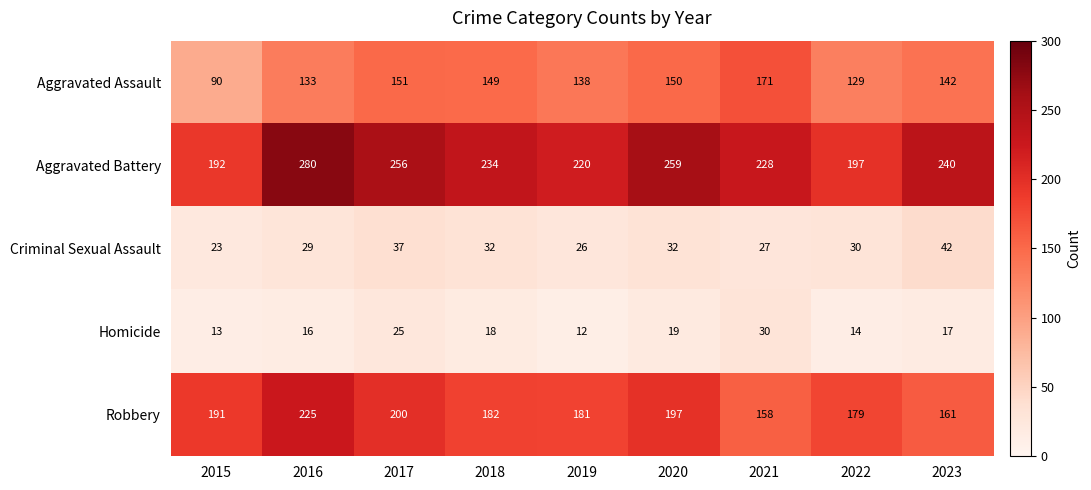

What is the difference between the Homicide values at 2021 and 2015?

17